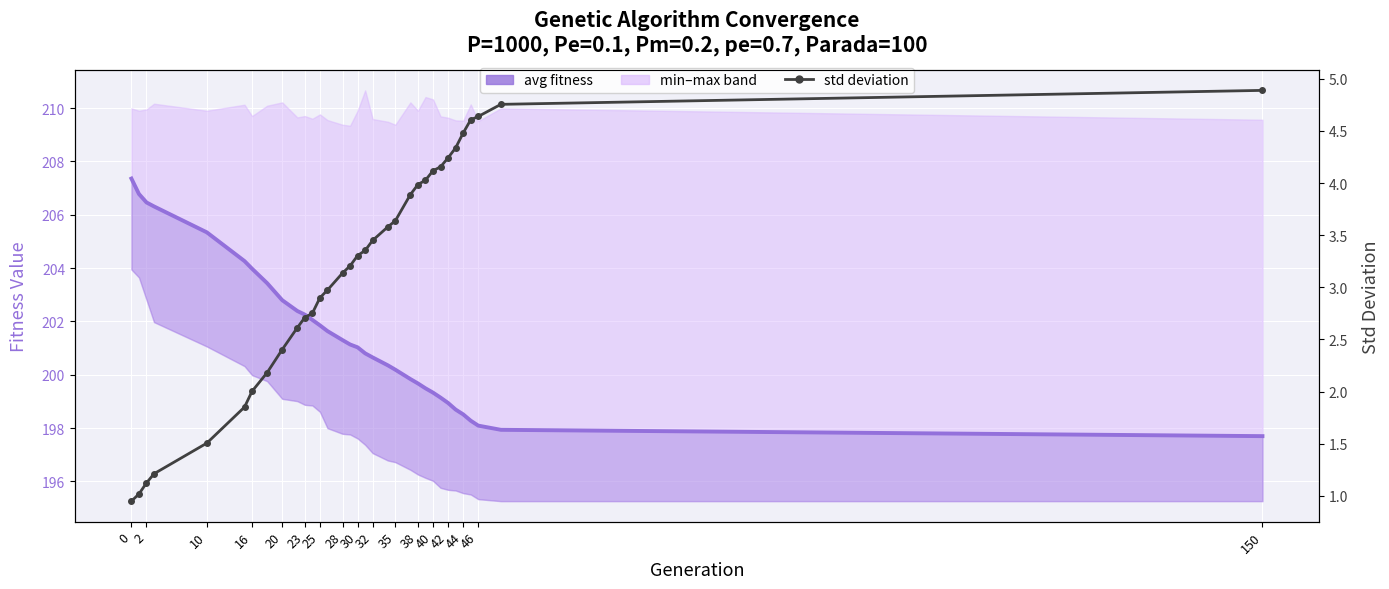

True or false: std deviation and avg fitness cross at least once.

False